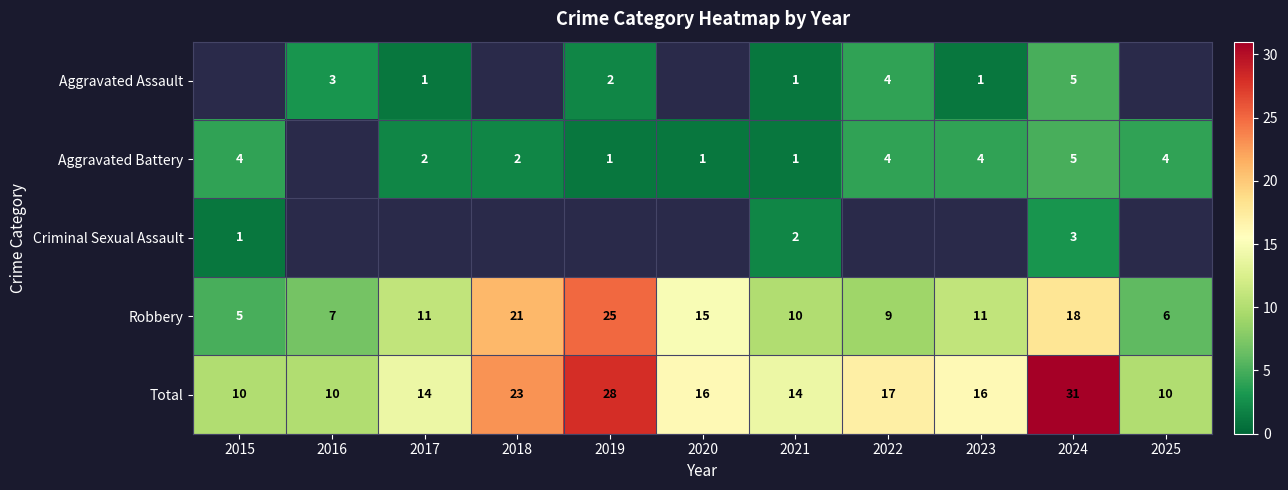

The value of Aggravated Battery at 2022 is 1.8. True or false?

False